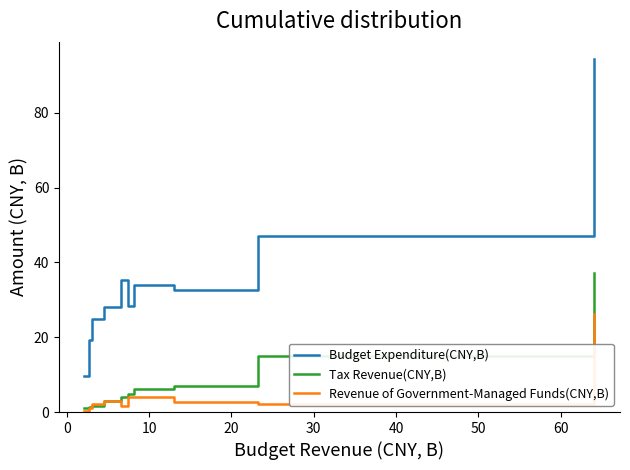

Does the chart display data point markers on the line(s)?

No